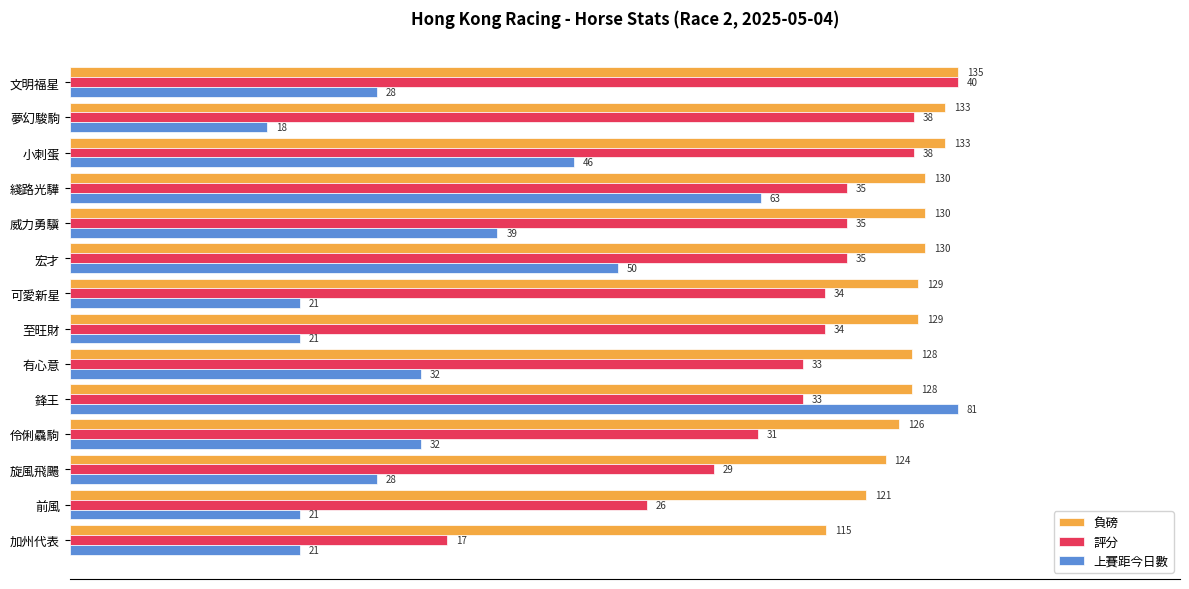

What are all the series names shown in the legend?

負磅, 評分, 上賽距今日數